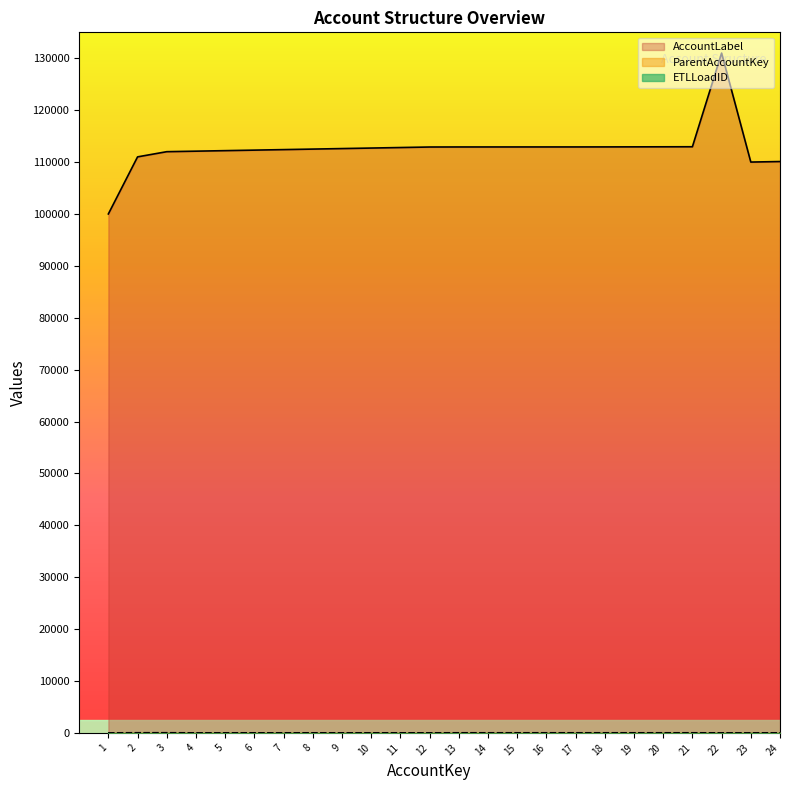

Where does the AccountLabel series first go above 112800?

12